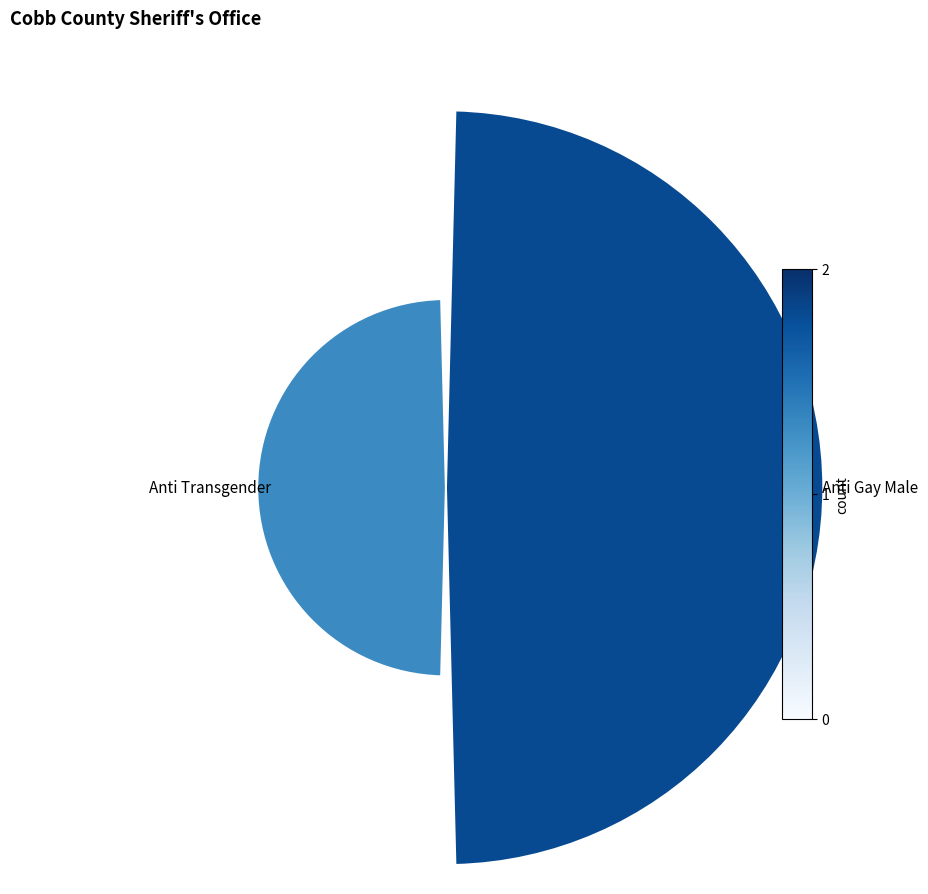

Is it true that 1 is 39% of the pie?

False